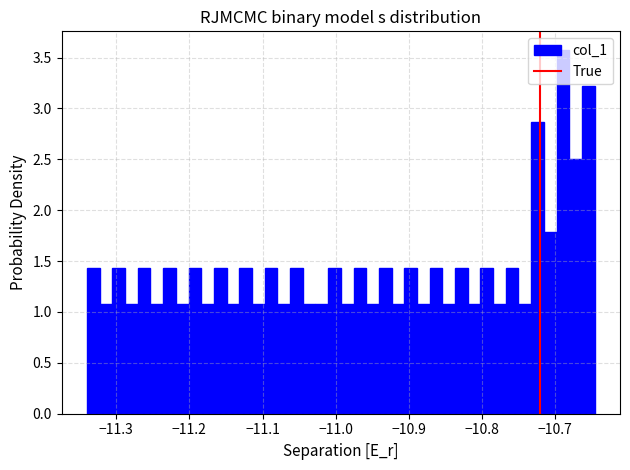

Around what value on the x-axis is the tallest bar? Give the approximate position of its centre, as read against the axis.

-10.69